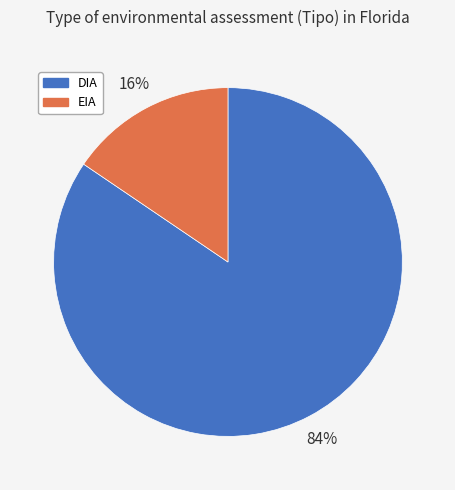

Rank the categories by value from highest to lowest.

DIA, EIA